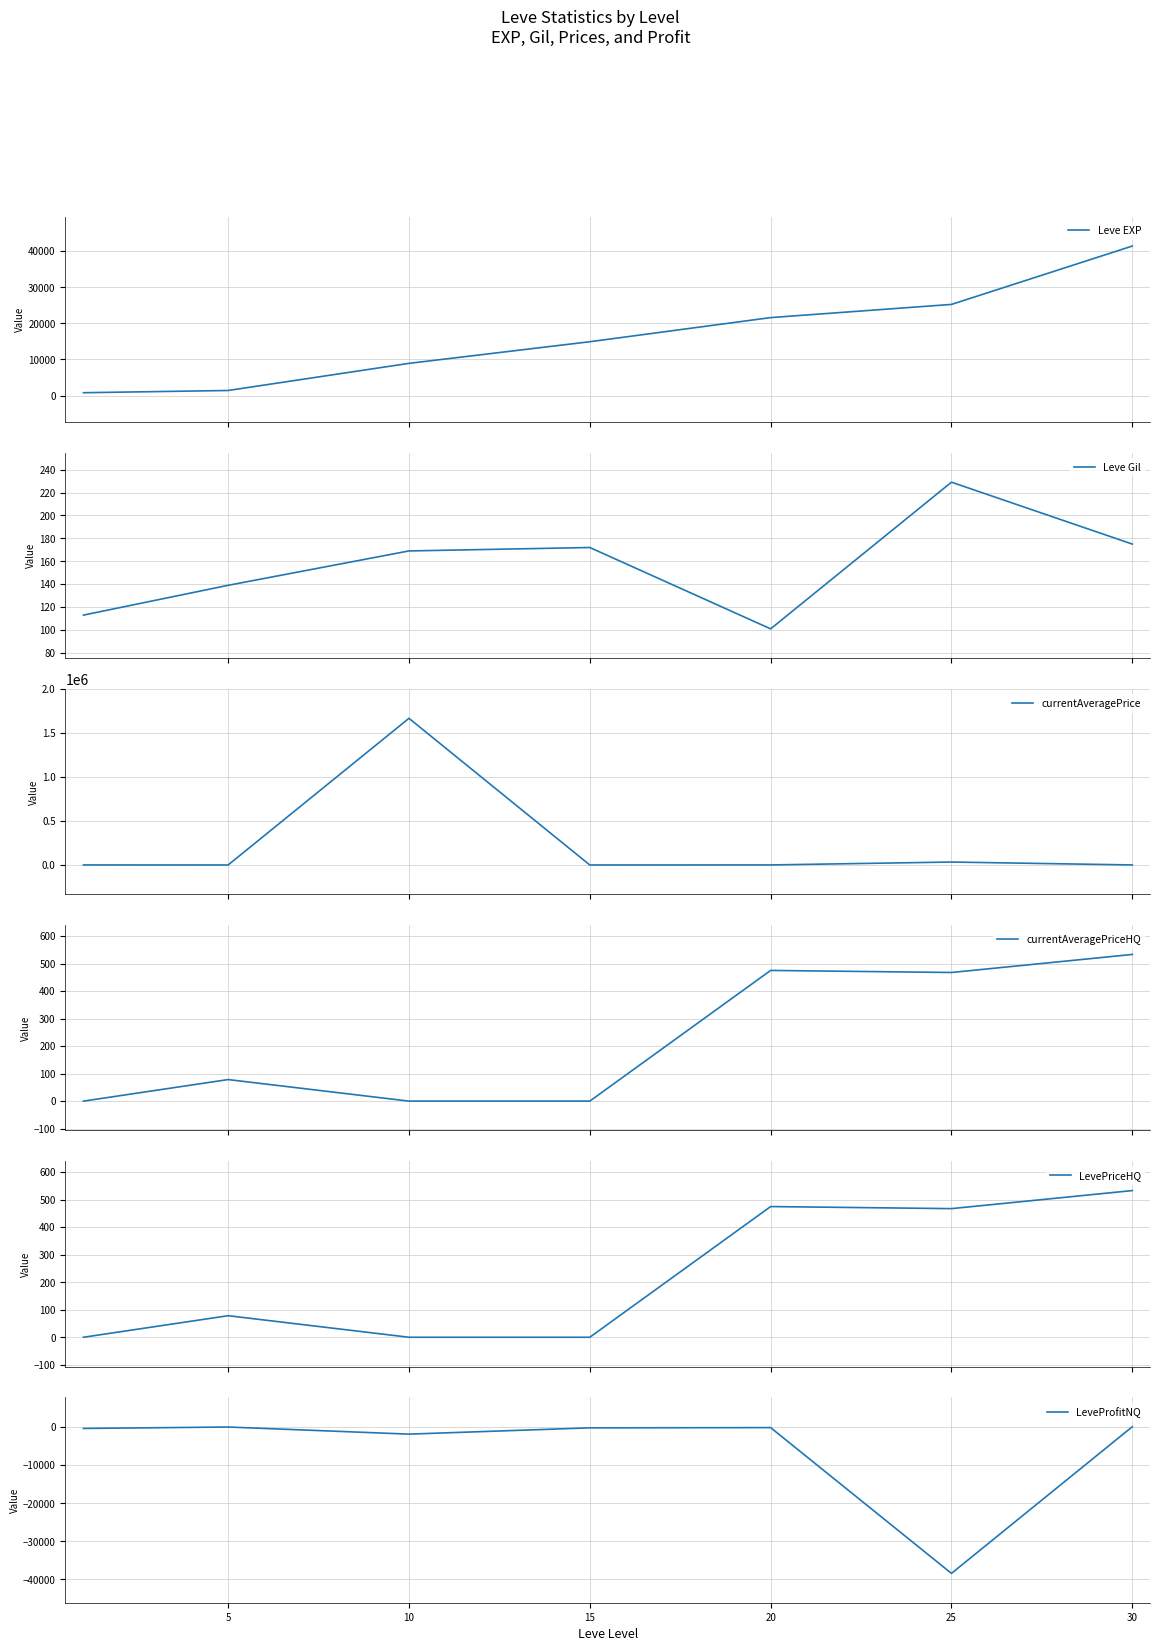

True or false: Leve EXP has more than 2 interior local peaks.

False